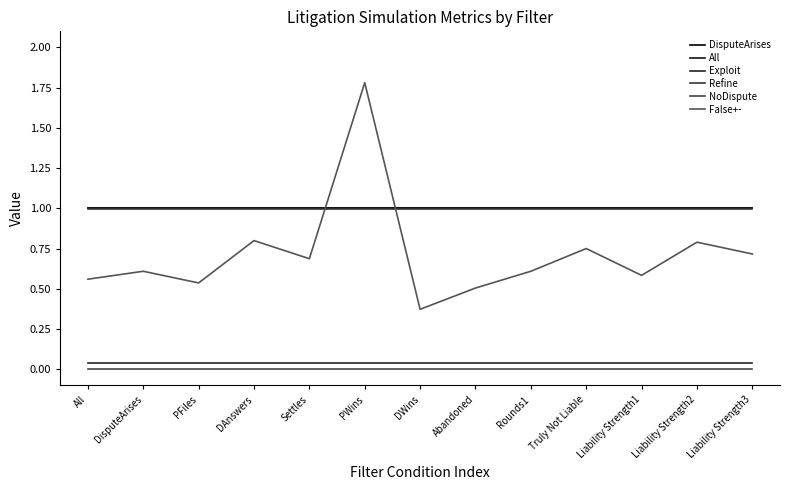

How many lines are shown in the chart?

6